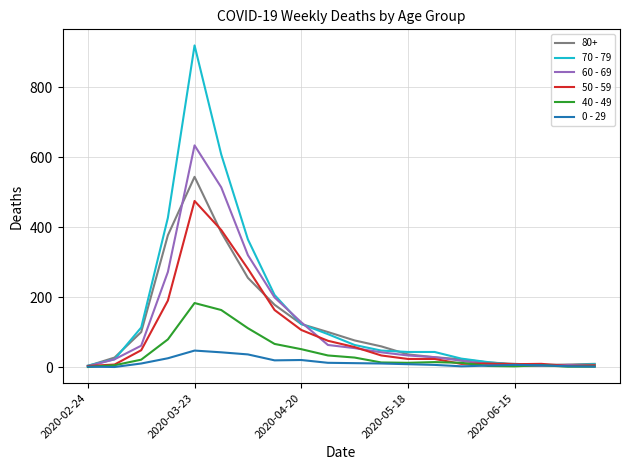

What is the sum of all 0 - 29 values?

267